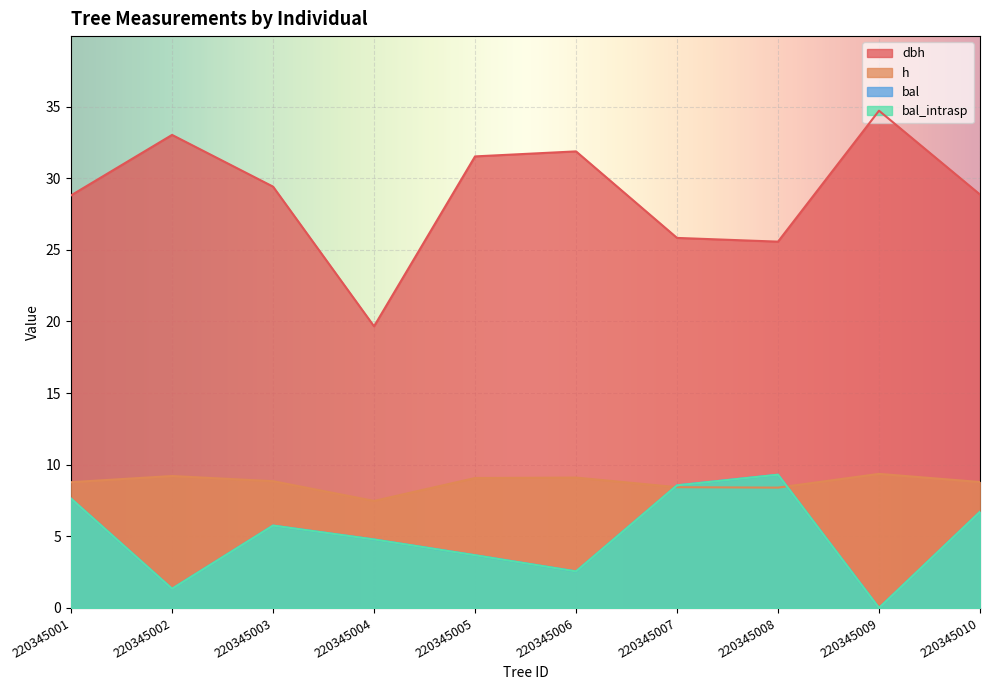

True or false: dbh and bal cross at least once.

False